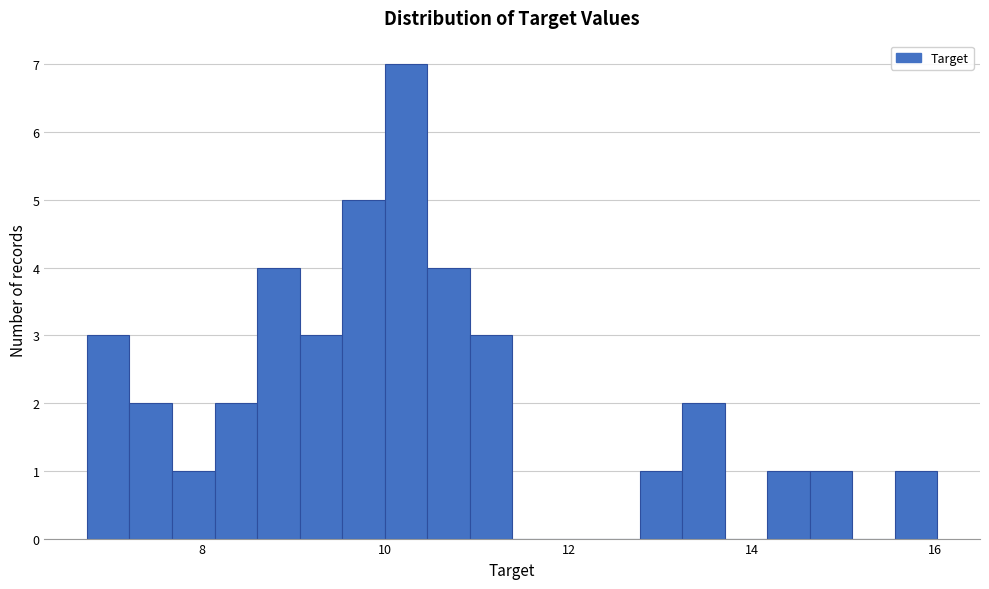

Read against the x-axis, roughly where is the centre of the tallest bar?

10.2